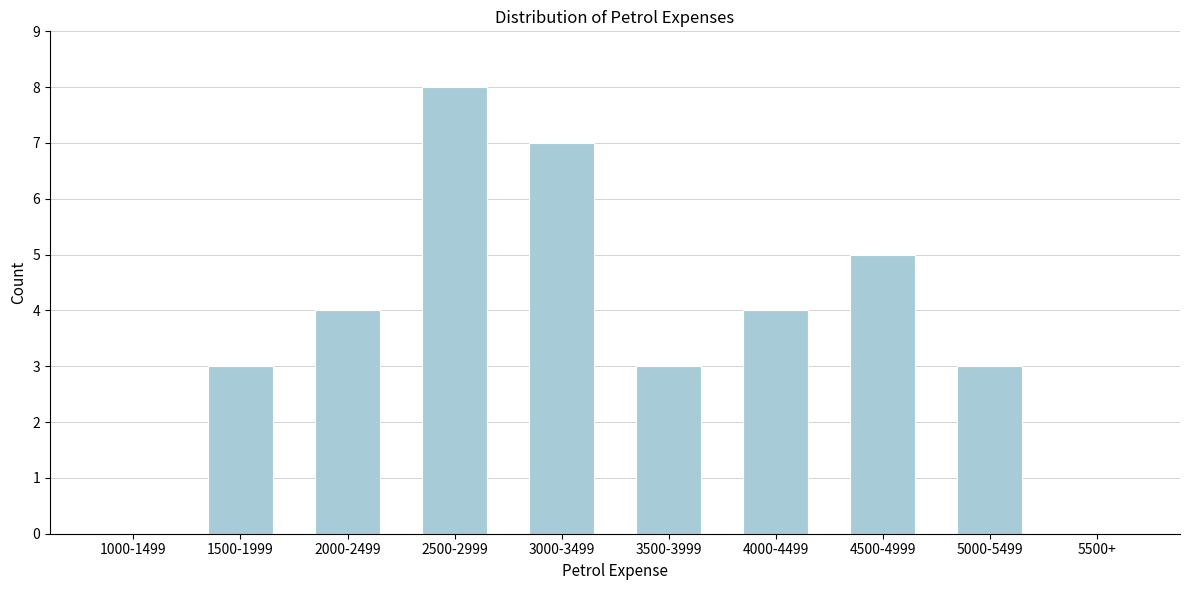

Reading left to right, transcribe all the data shown in this chart.

1000-1499=0	1500-1999=3	2000-2499=4	2500-2999=8	3000-3499=7	3500-3999=3	4000-4499=4	4500-4999=5	5000-5499=3	5500+=0